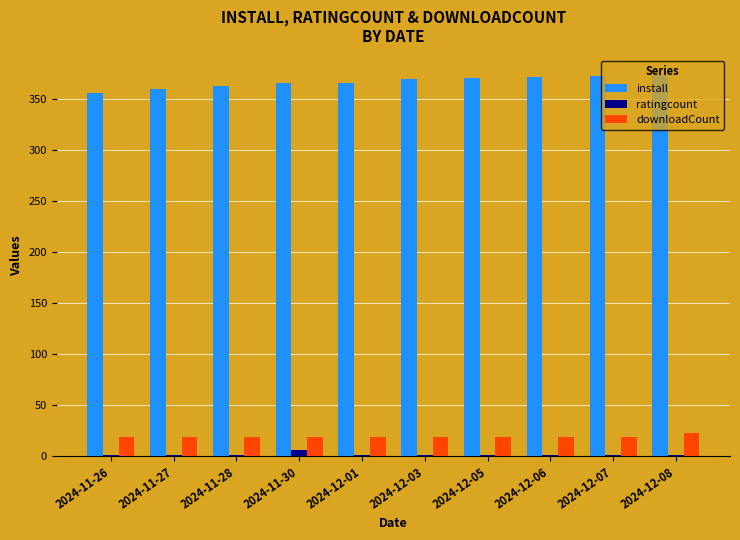

Which series has the largest total across all categories?

install